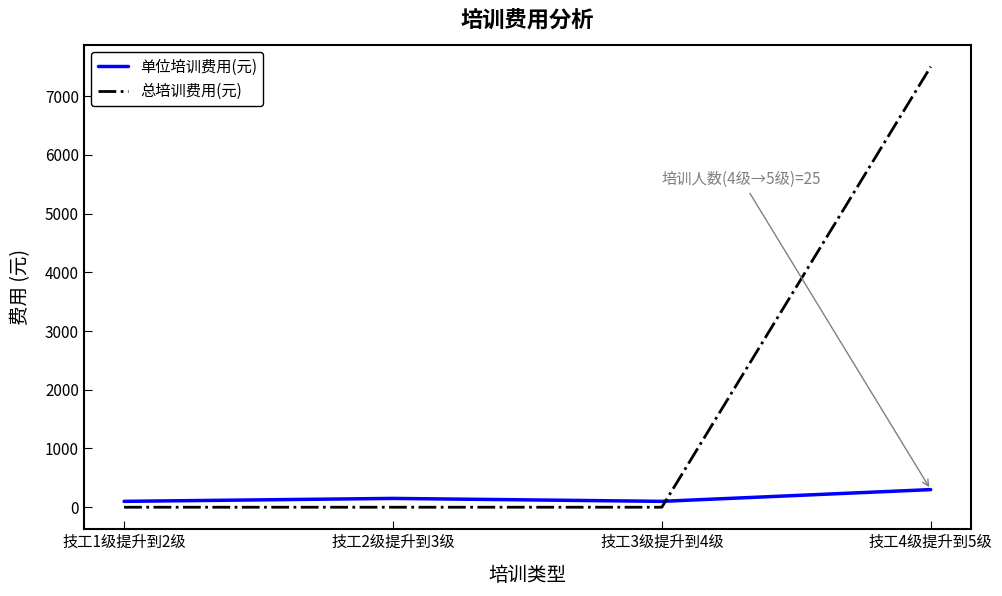

How many 总培训费用(元) values are between 0 and 7500?

4